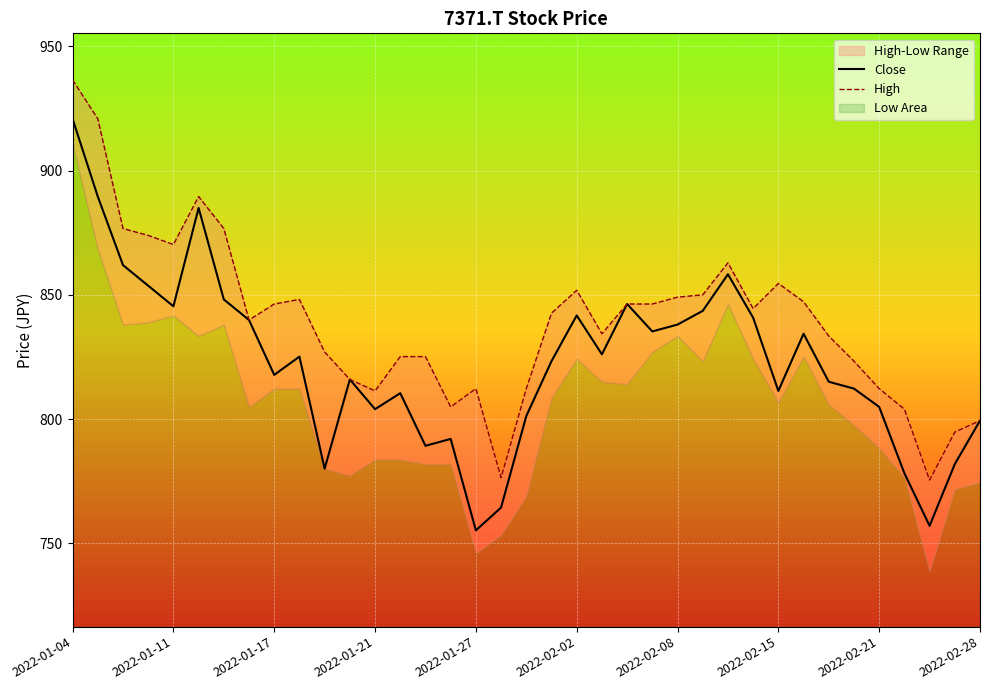

What is the maximum value shown in the chart?

936.5